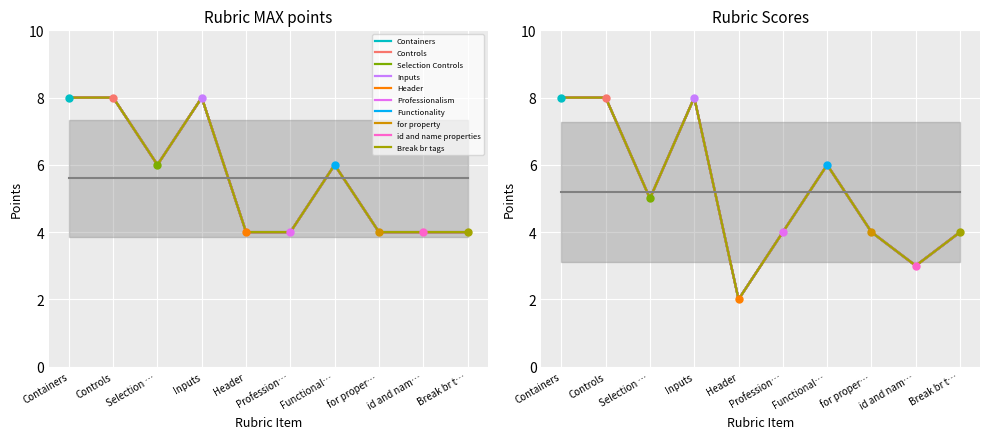

What is the difference between the highest and lowest values at id and nam…?

1